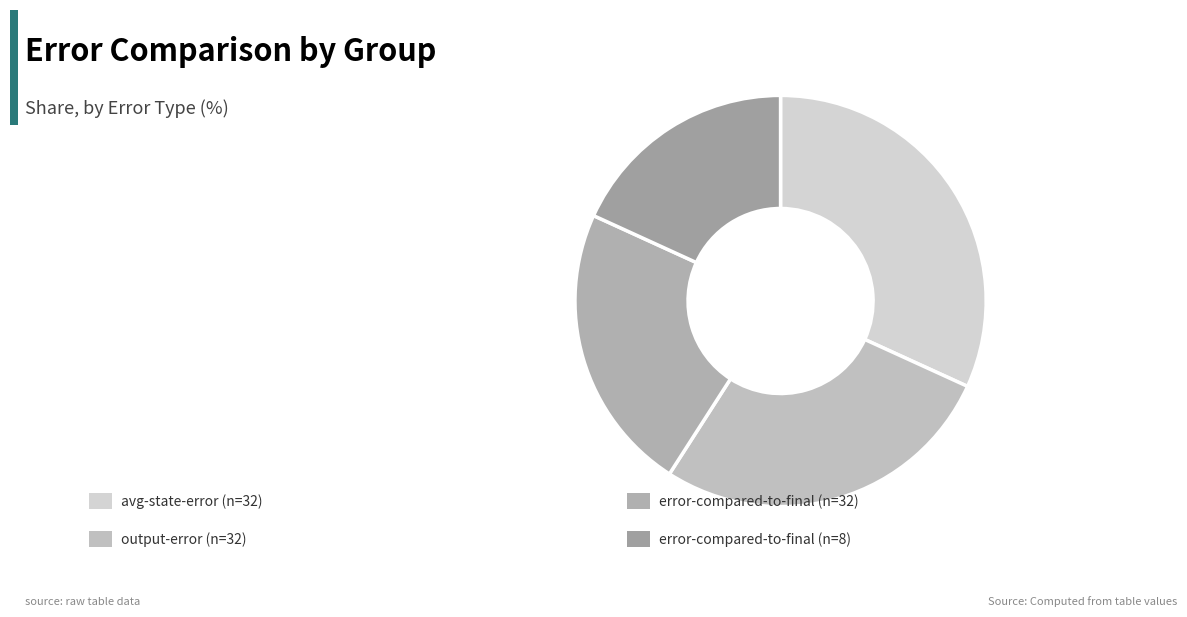

Count the number of slices in the pie.

4